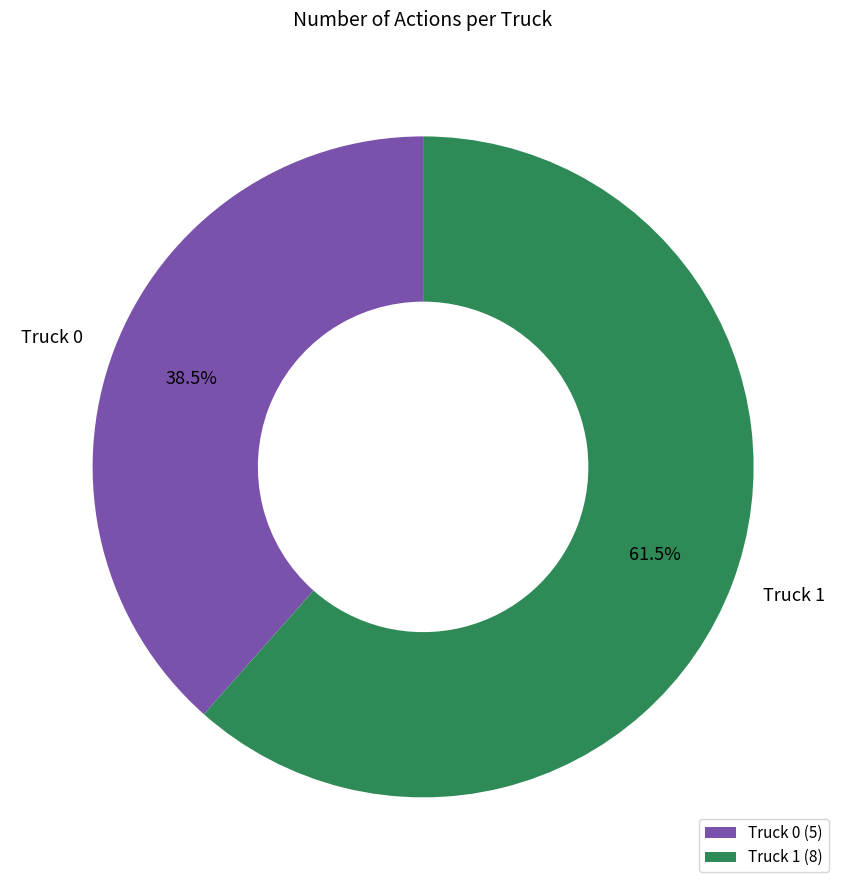

What is the smallest slice in the pie chart?

Truck 0